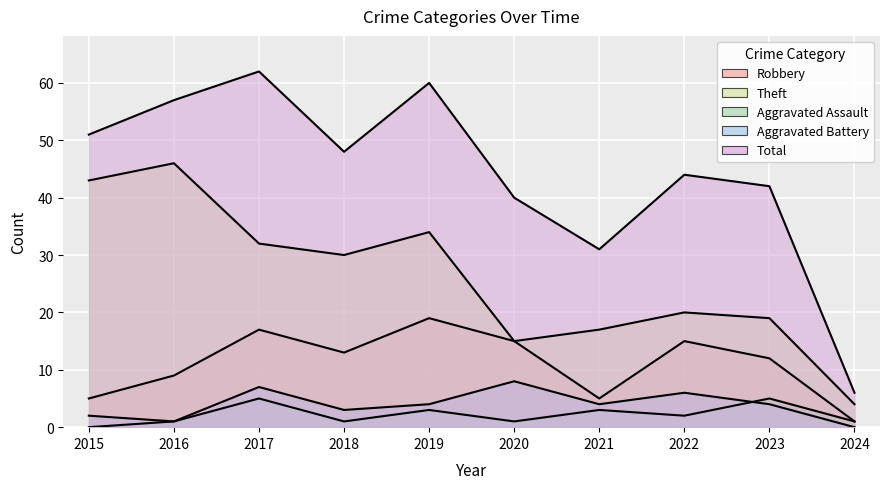

What is the difference between the maximum and minimum values in the Robbery series?

18